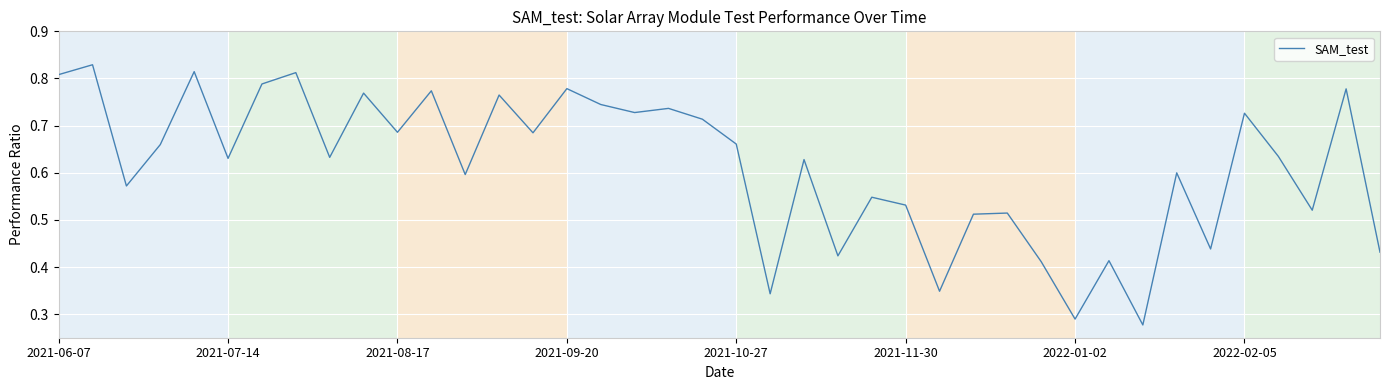

Does the chart have visible grid lines?

Yes